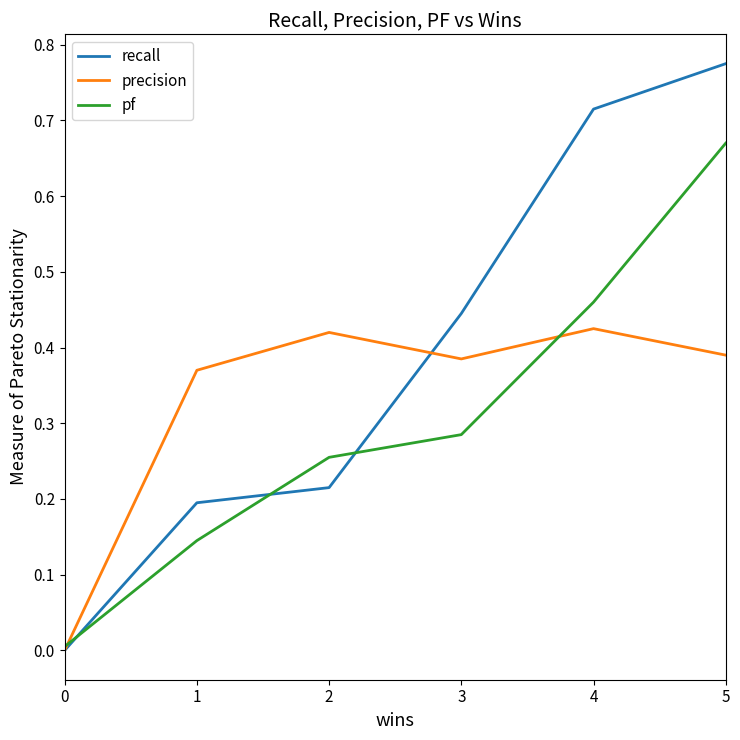

At which category is the sum across all series the highest?

5